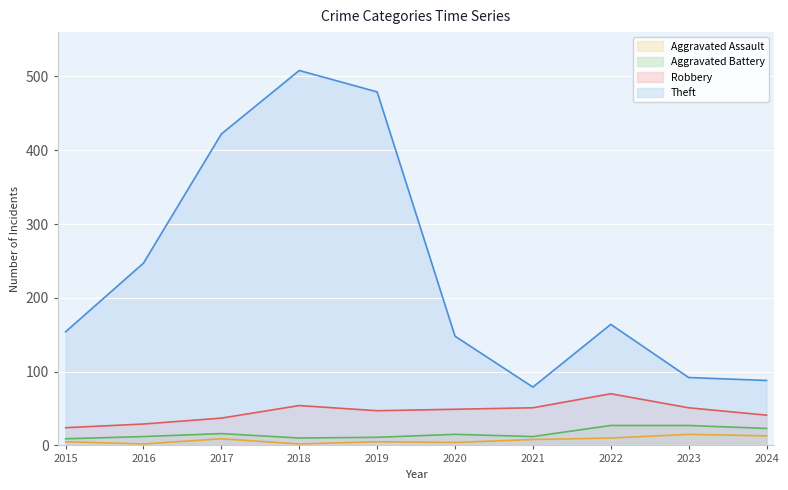

List the series in order of their peak value, lowest first.

Aggravated Assault, Aggravated Battery, Robbery, Theft